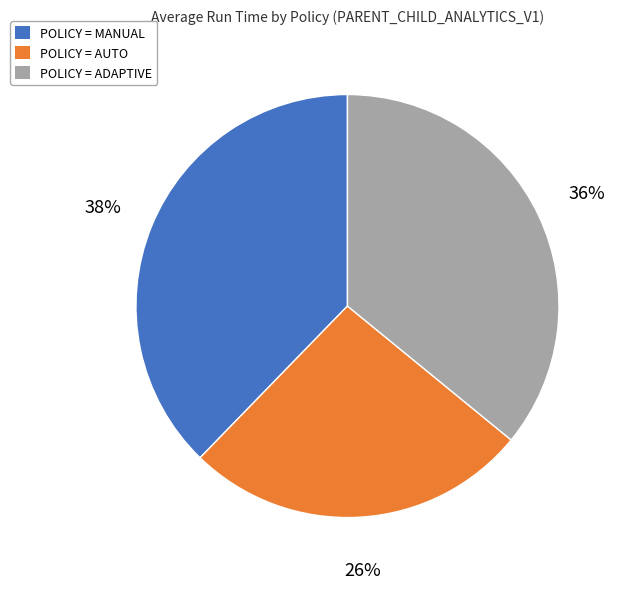

Rank the categories by value from highest to lowest.

POLICY = MANUAL, POLICY = ADAPTIVE, POLICY = AUTO